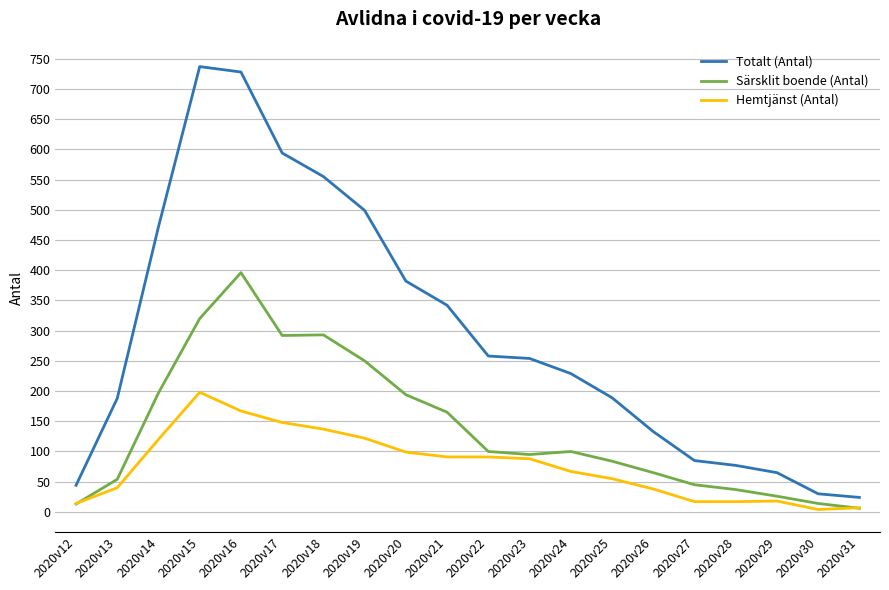

True or false: Hemtjänst (Antal) has a value of 137 at 2020v18.

True